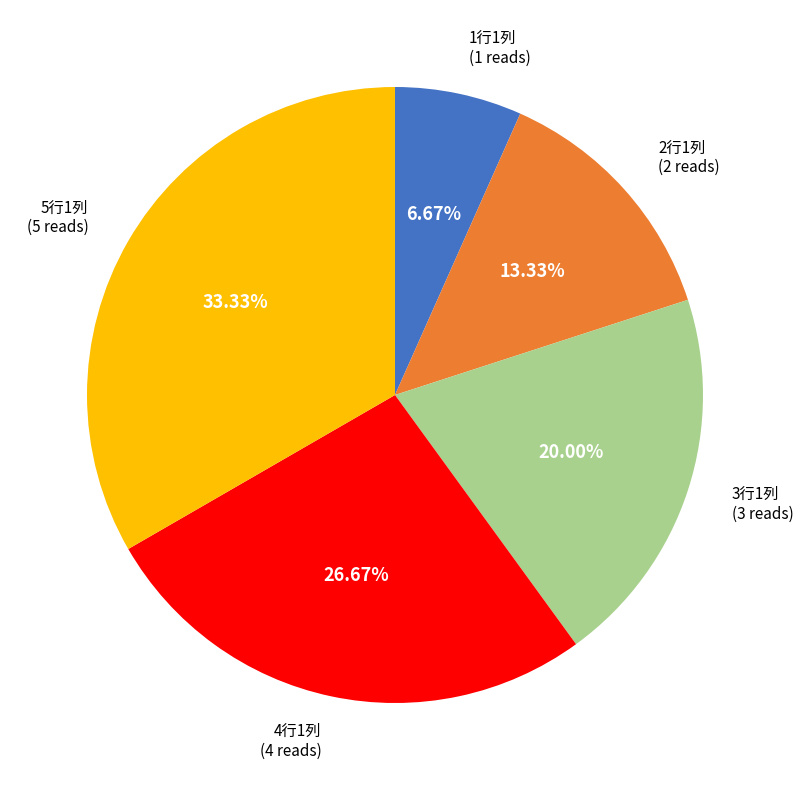

To the nearest percent, what is the difference between the 3行1列 and 2行1列 slice percentages?

7%